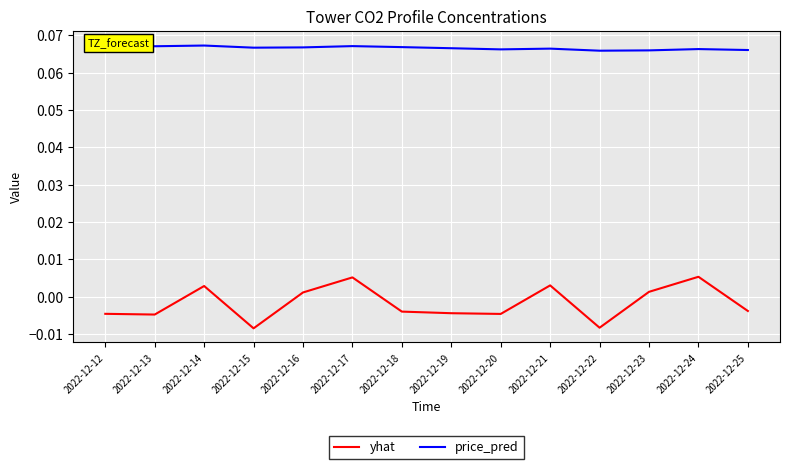

In price_pred, how many points are lower than both neighbors (excluding endpoints)?

4